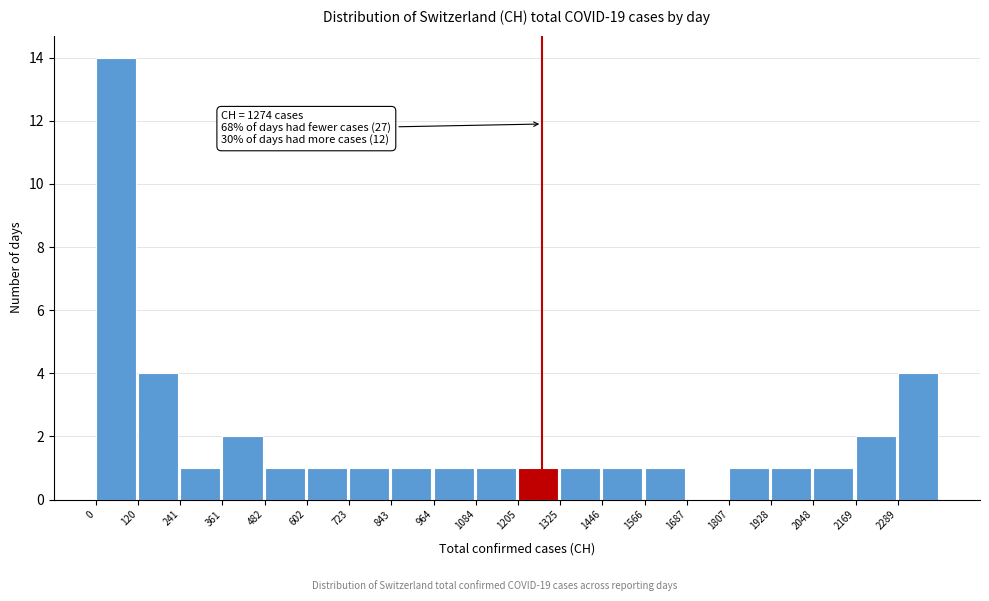

Which range on the x-axis has the tallest bar?

0 to 120